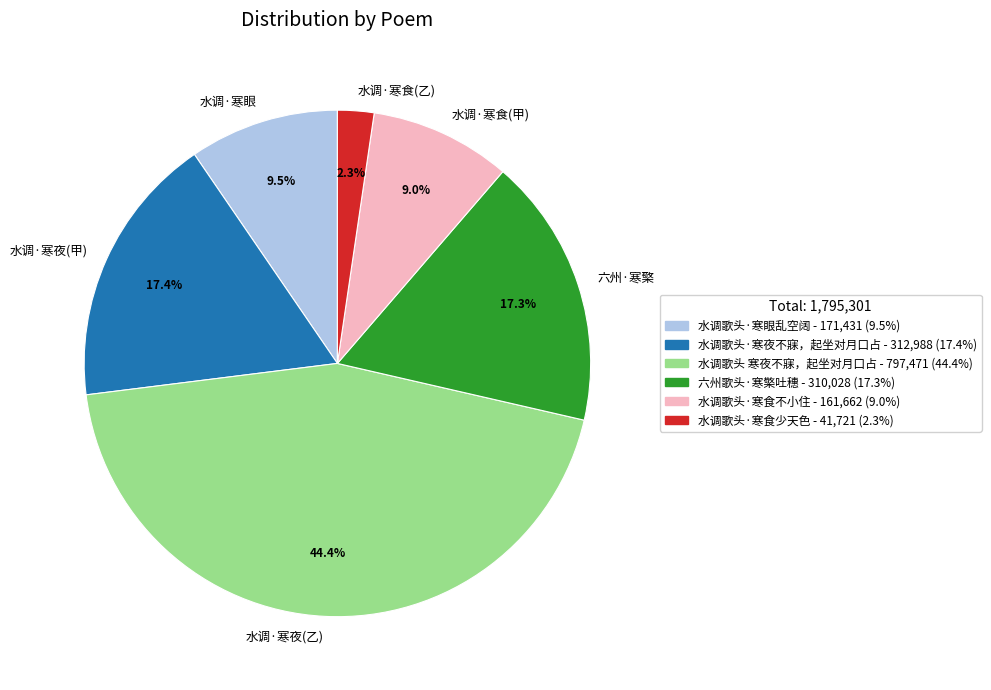

Approximately how many times larger is the value at 水调·寒眼 compared to 水调·寒夜(甲)?

0.5